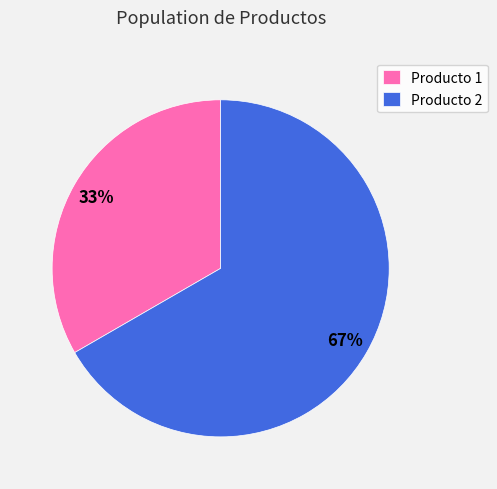

Is the sum of Producto 1 and Producto 2 greater than half?

Yes